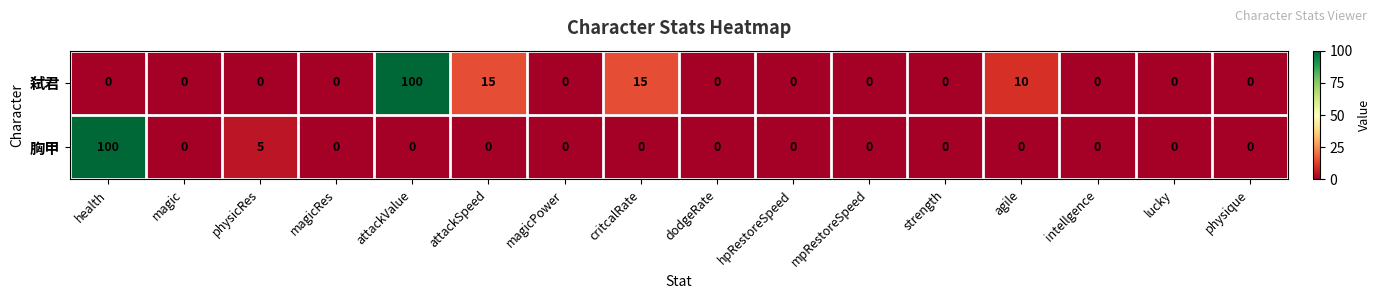

How many categories are shown in the chart?

16